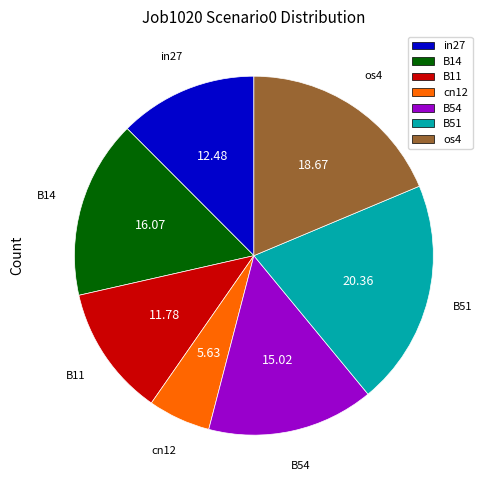

Which category has the smallest portion of the pie?

cn12